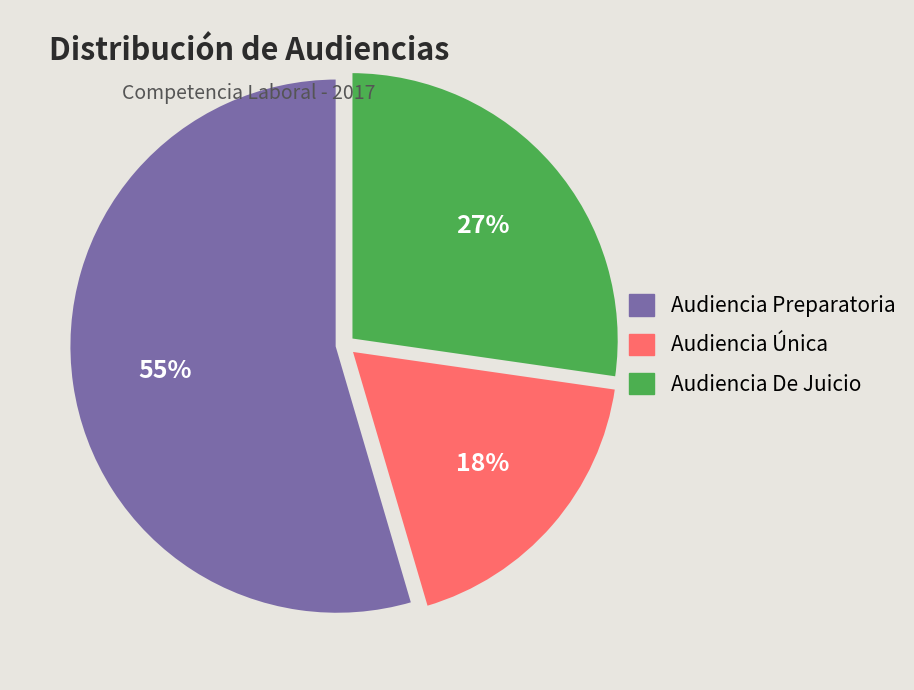

To the nearest percent, what is the combined percentage of Audiencia Única and Audiencia De Juicio?

45%